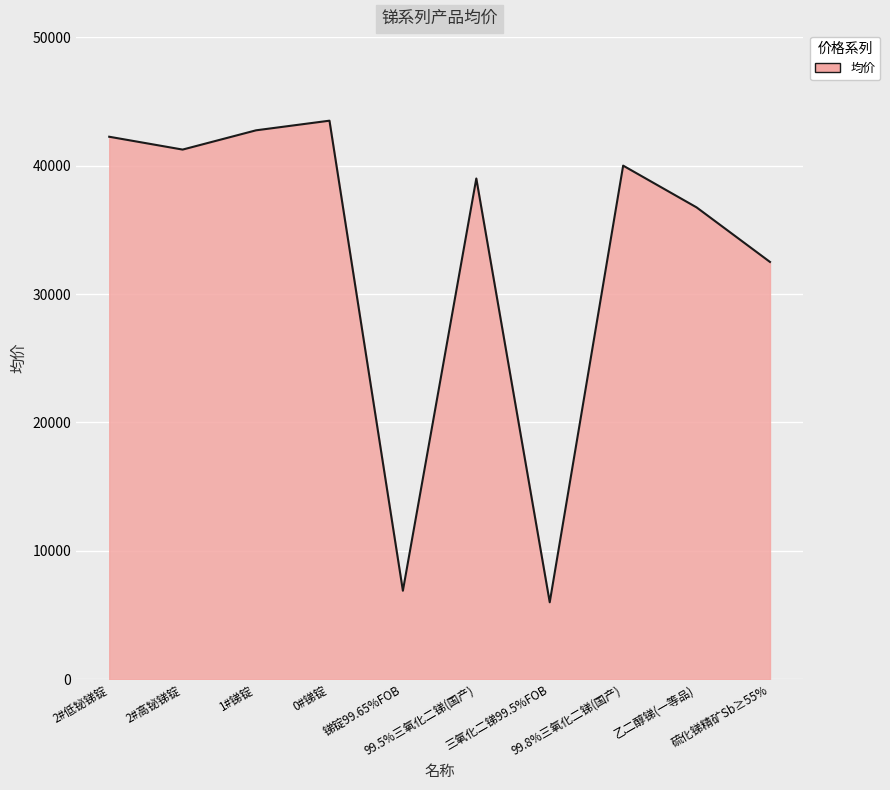

Is it true that the value at 2#低铋锑锭 is 22032?

False